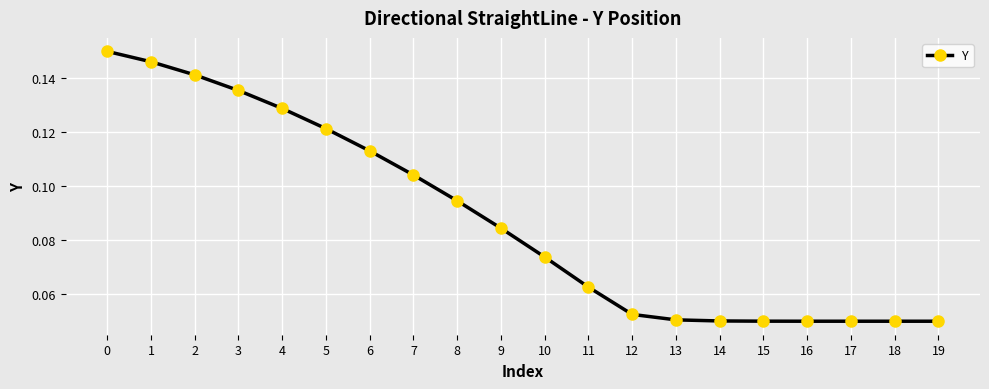

Count the values in the range 0 to 1.

20